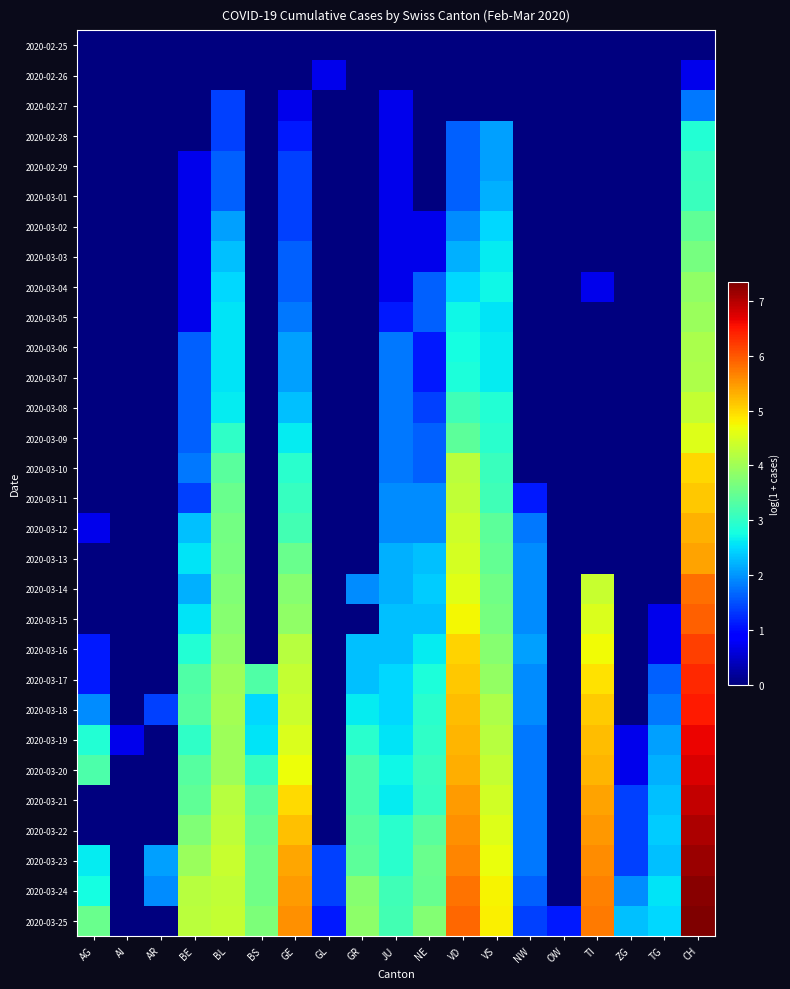

At which category does the chart reach its peak across all series?

CH